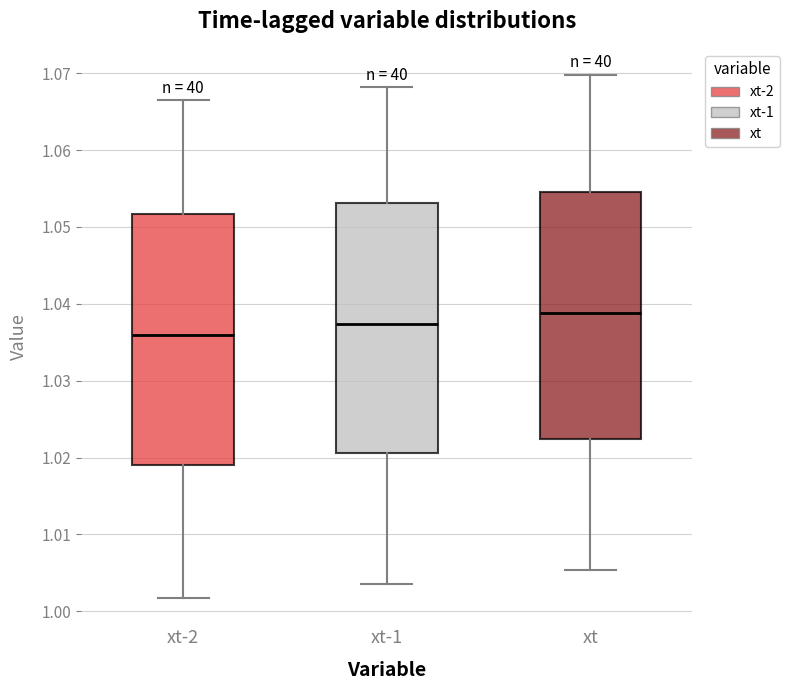

Reading left to right, transcribe this box plot: for each box, give where its median line is, the range the box spans, and where its two whiskers end, as read against the y-axis. The values are not printed on the chart, so give them approximately, as read against the axis.

xt-2: median 1.036, box 1.019 to 1.052, whiskers 1.002 to 1.066
xt-1: median 1.037, box 1.021 to 1.053, whiskers 1.004 to 1.068
xt: median 1.039, box 1.022 to 1.055, whiskers 1.005 to 1.070